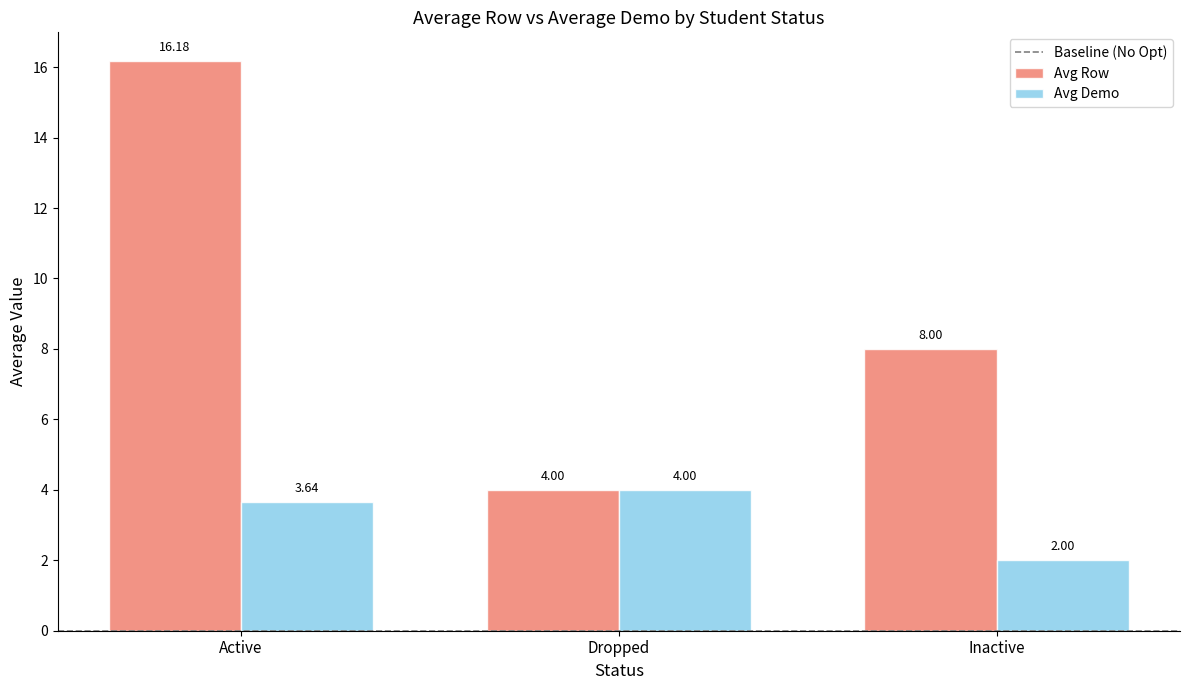

Which label corresponds to the smallest value in the chart?

Inactive